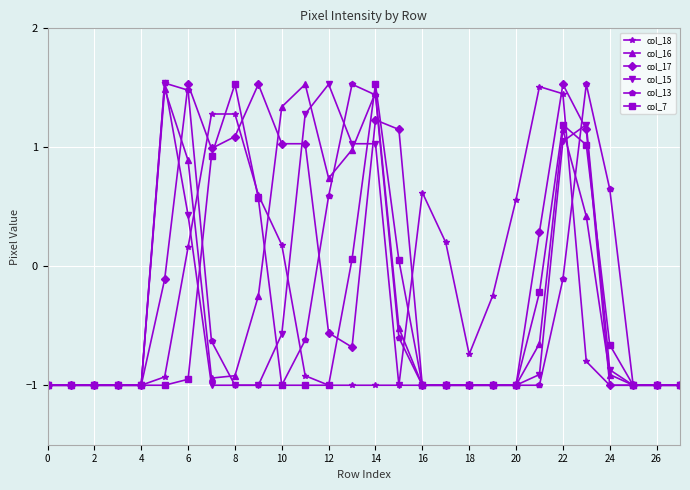

At how many categories does at least one series exceed 0?

18